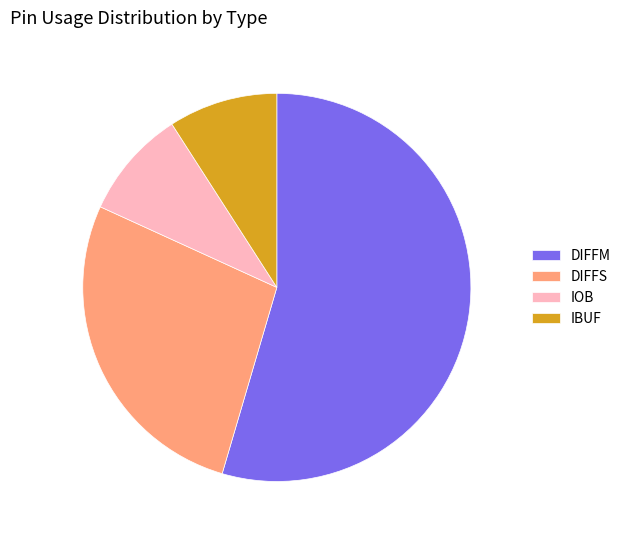

Is there a majority slice in this chart?

Yes